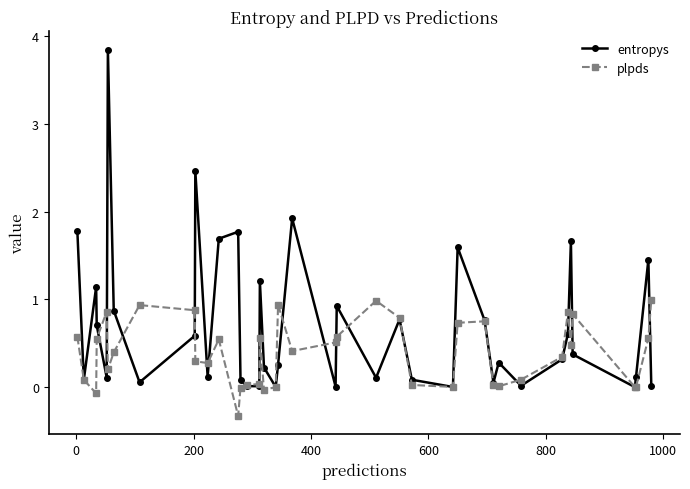

Does the chart have visible grid lines?

No